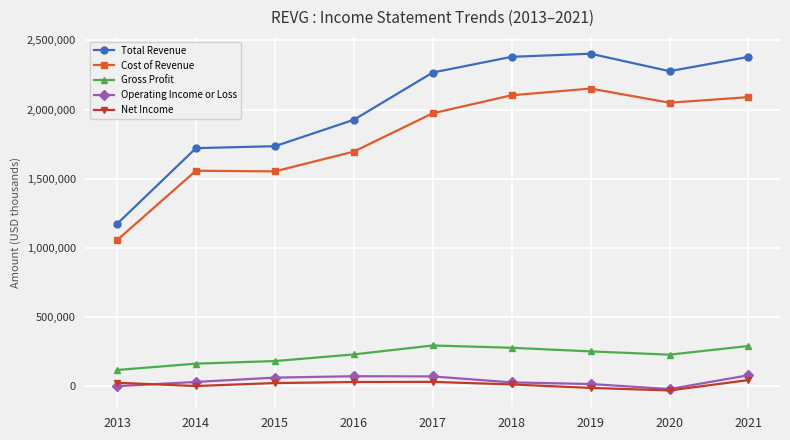

Between 2013 and 2016, which series saw the biggest shift?

Total Revenue